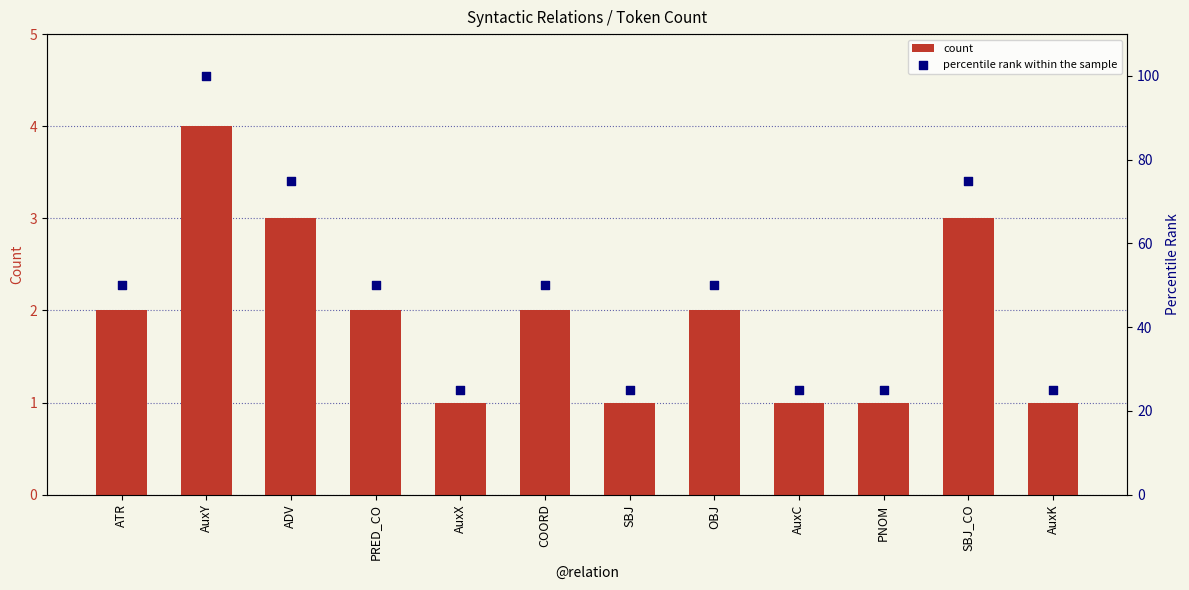

Which series reaches the maximum Y coordinate?

percentile rank within the sample